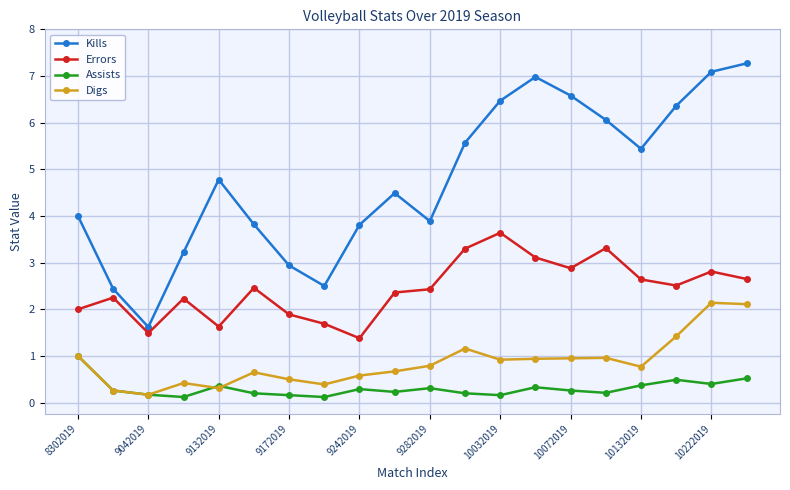

How many lines are shown in the chart?

4